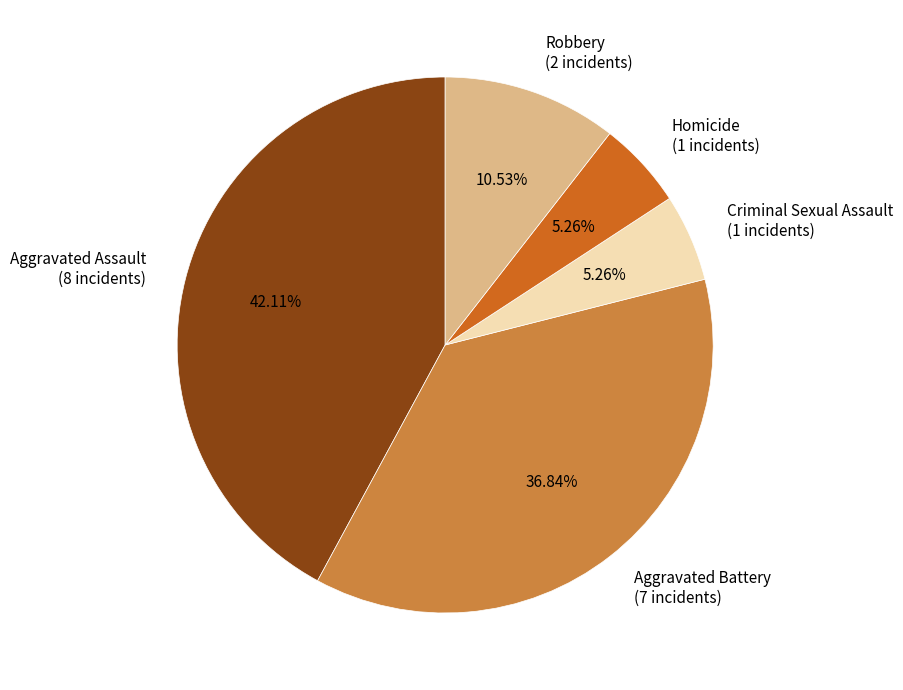

Which has a higher value, Criminal Sexual Assault (1 incidents) or Aggravated Assault (8 incidents)?

Aggravated Assault (8 incidents)